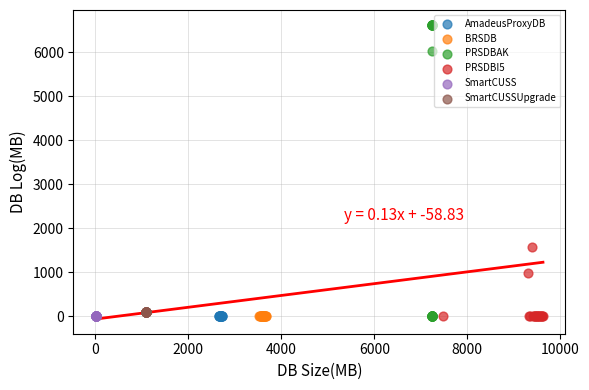

Which series contains the highest Y value?

PRSDBAK